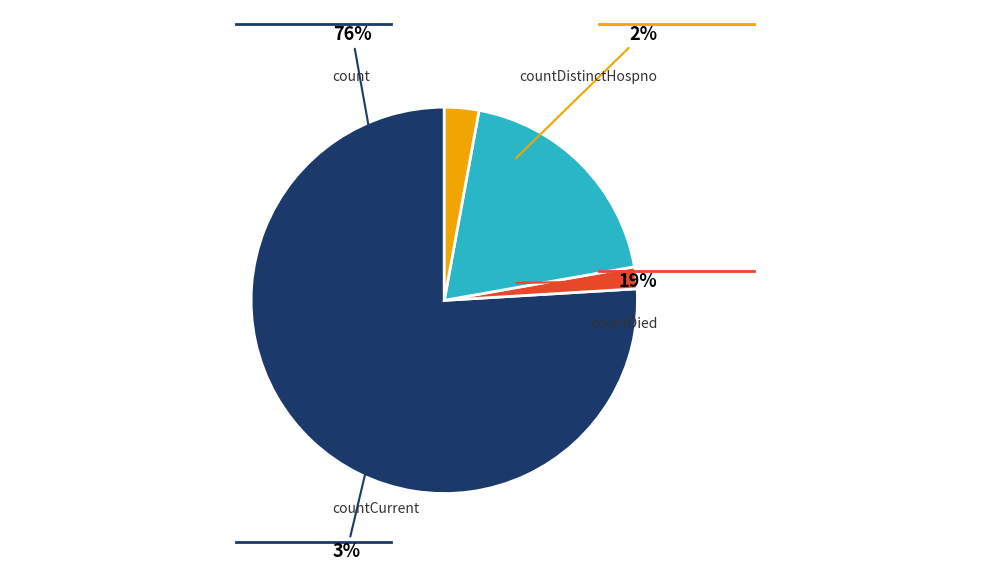

Rank the categories by value from lowest to highest.

countDistinctHospno, countCurrent, countDied, count